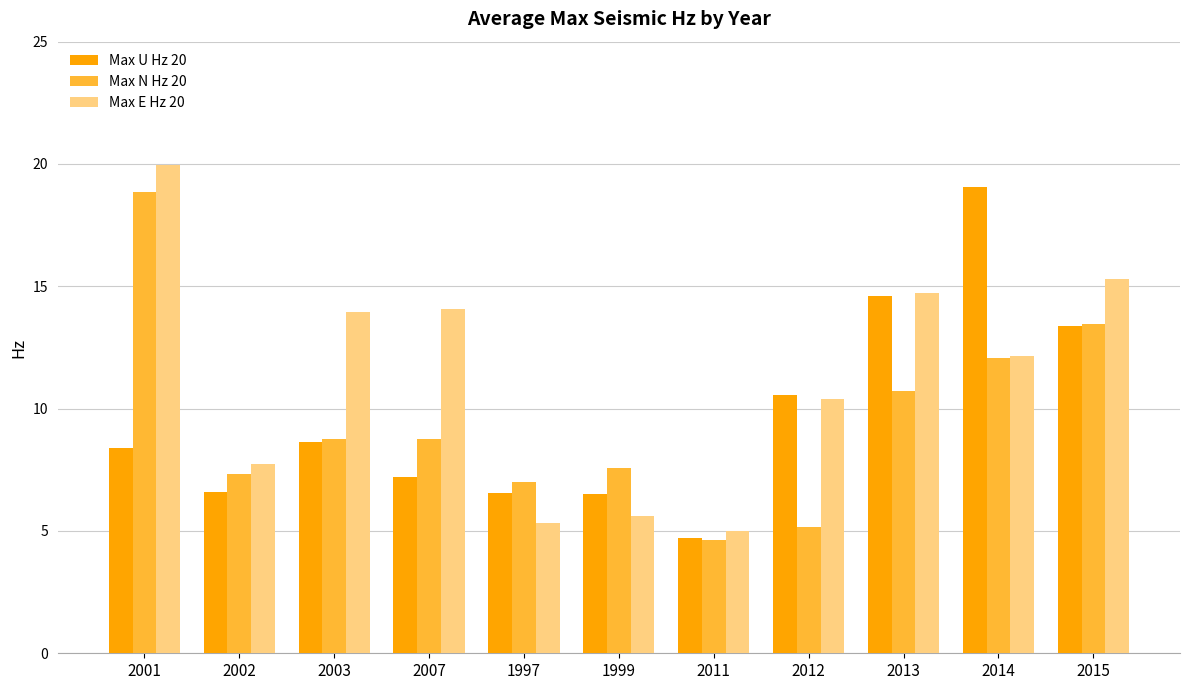

What is the total value across all series at 1999?

19.7